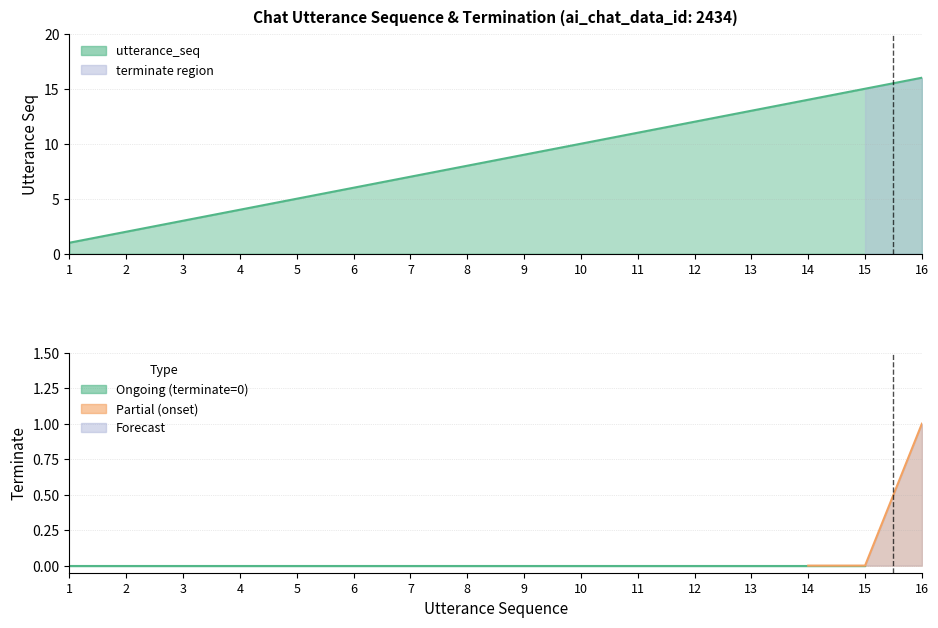

What is the maximum value shown in the chart?

16